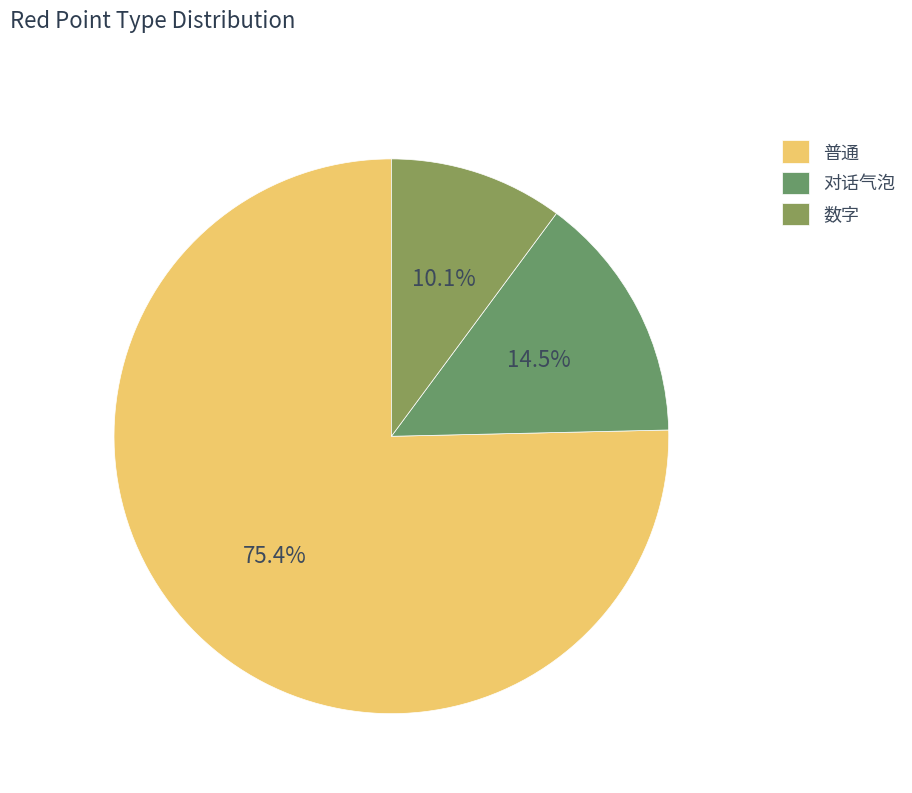

To the nearest percent, what is the average slice percentage?

33%